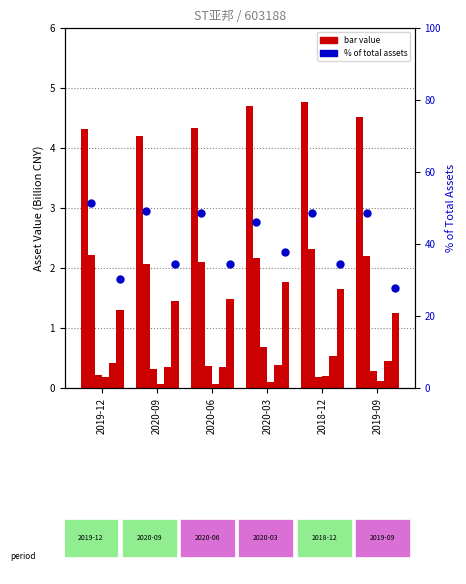

What is the total value across all series at 2018-12?

9.6